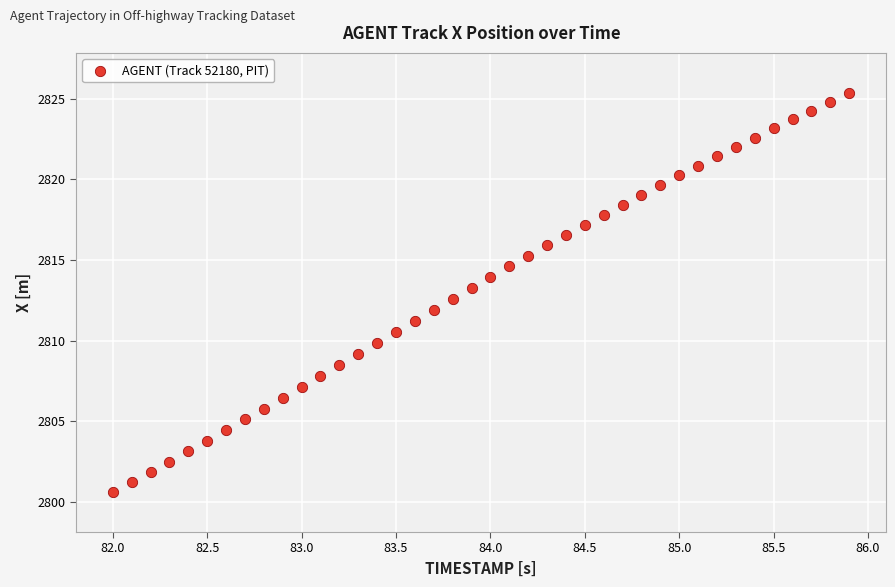

What is the range of Y values (max minus min)?

24.8